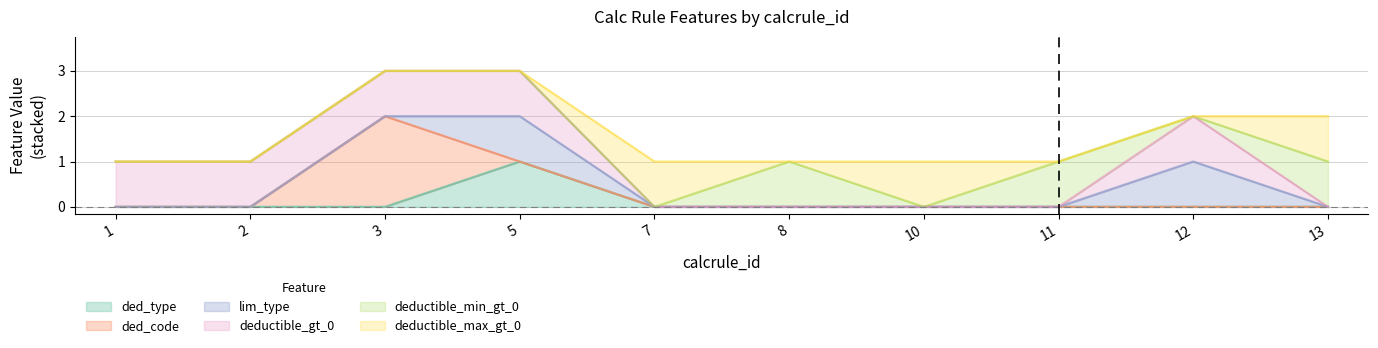

At which label is ded_code closest to 1?

1